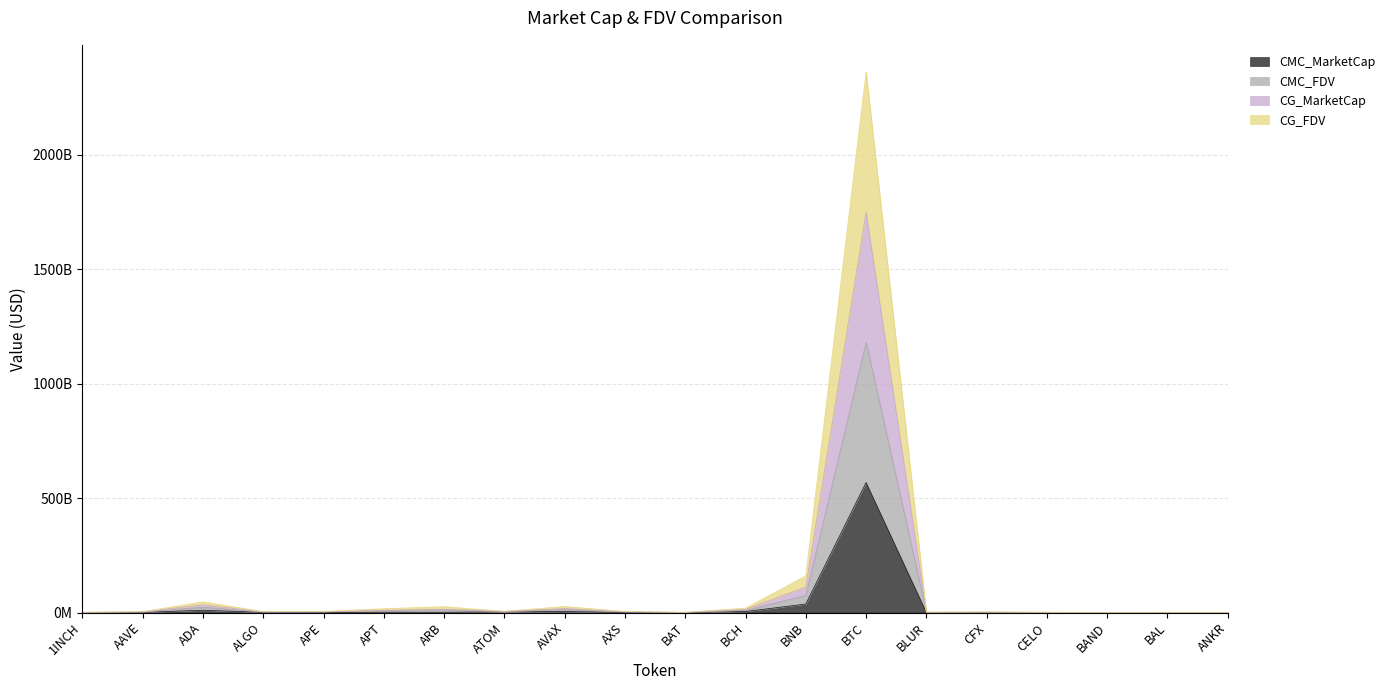

True or false: CG_FDV and CG_MarketCap cross at least once.

False